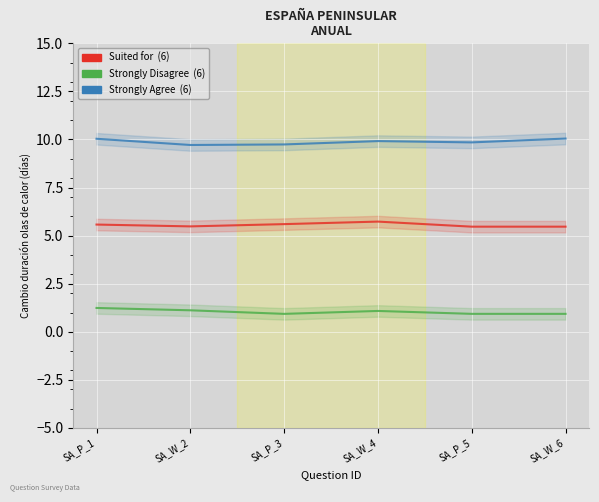

True or false: Suited for has more than 2 interior local peaks.

False